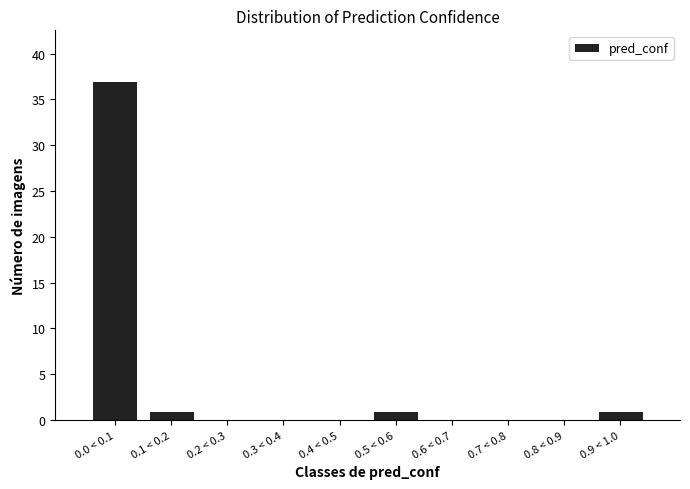

Reading left to right, extract all data points from this chart.

0.0 < 0.1=37	0.1 < 0.2=1	0.2 < 0.3=0	0.3 < 0.4=0	0.4 < 0.5=0	0.5 < 0.6=1	0.6 < 0.7=0	0.7 < 0.8=0	0.8 < 0.9=0	0.9 < 1.0=1